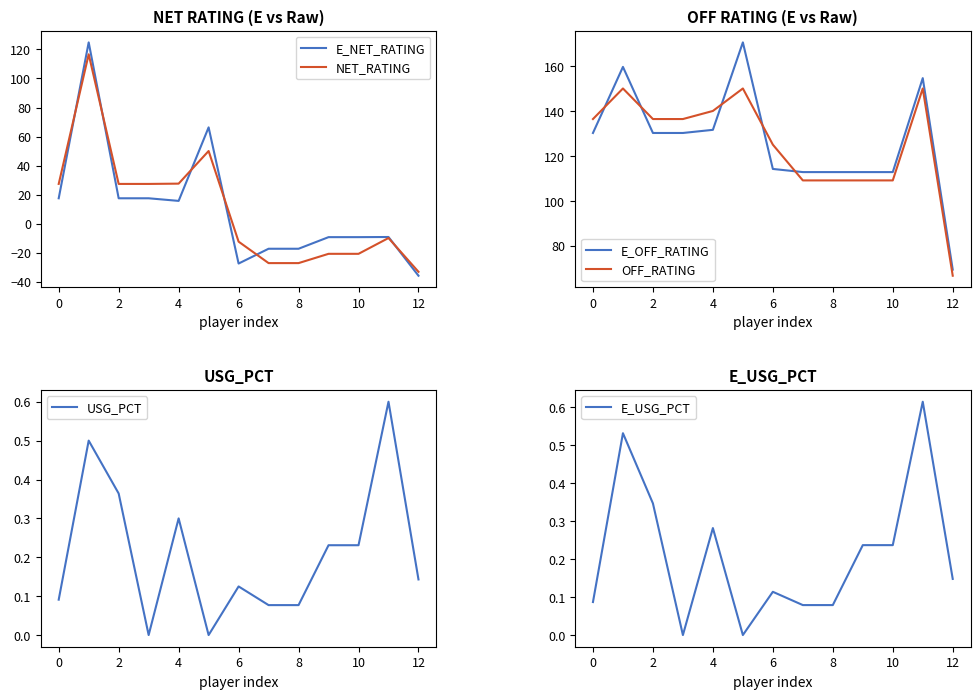

Is this an area chart (filled region under the line)?

No